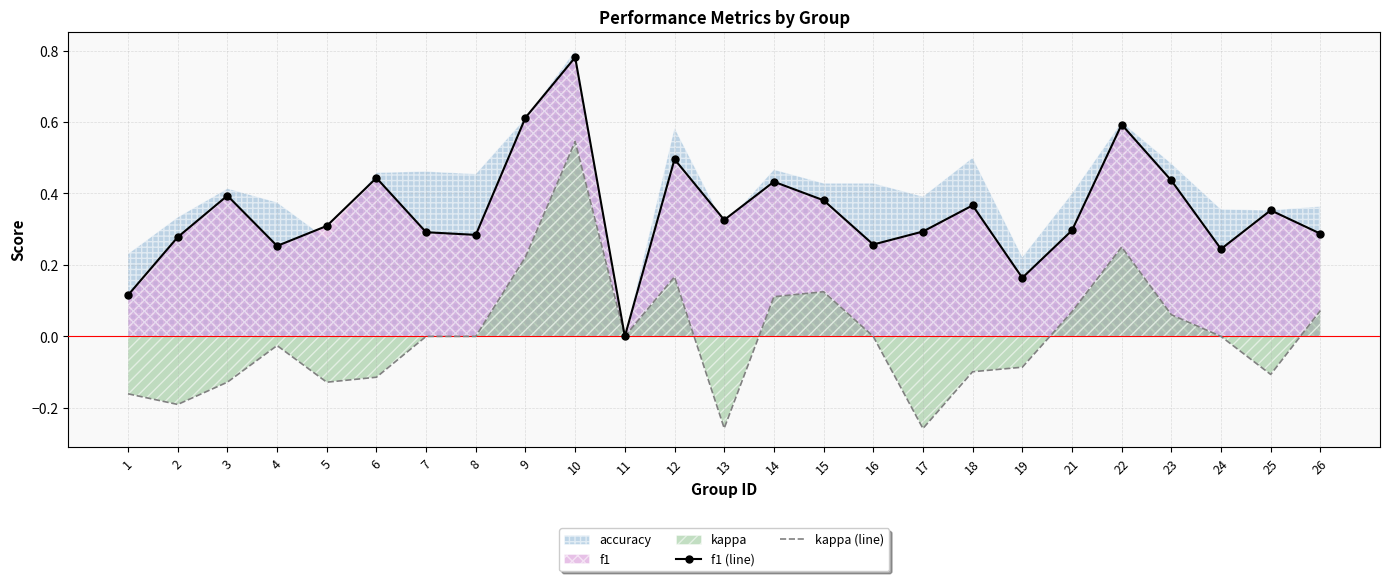

True or false: f1 (line) and kappa (line) intersect in this chart.

False